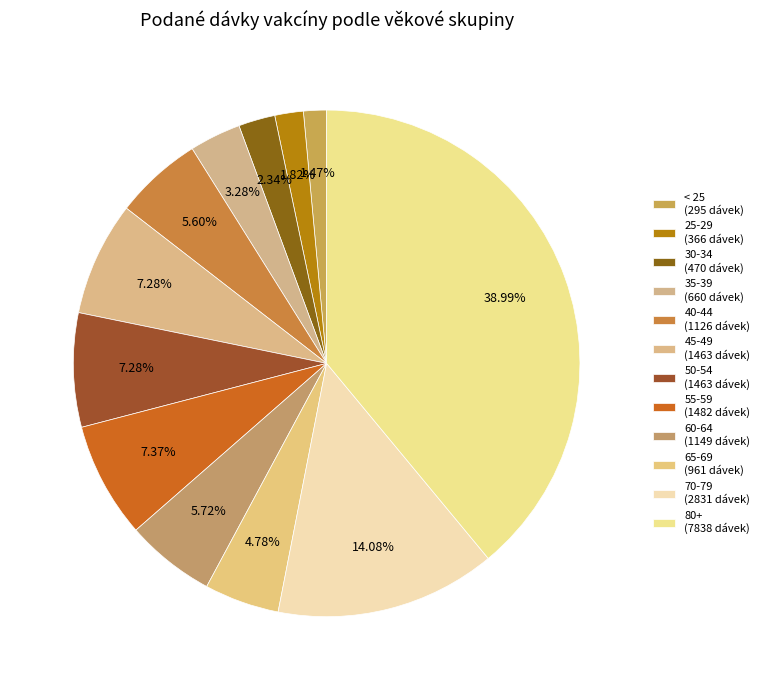

Count the number of slices in the pie.

12